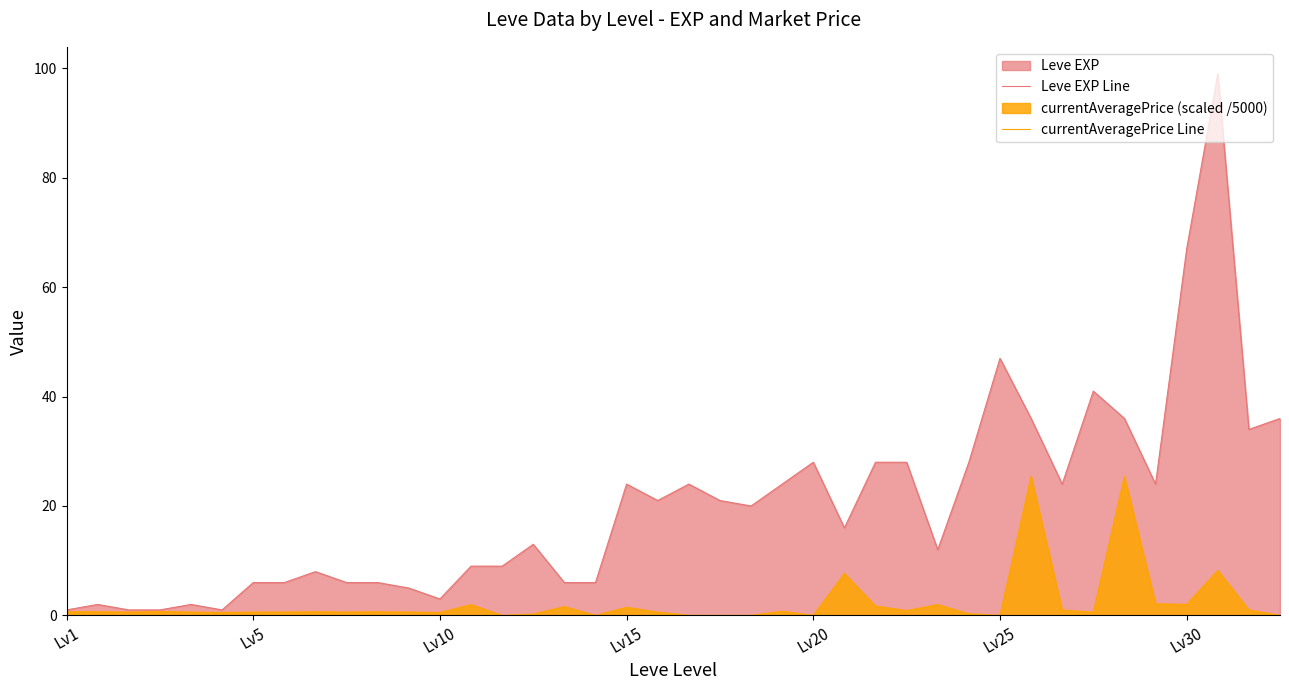

List the series in order of their overall mean, lowest first.

currentAveragePrice Line, Leve EXP Line